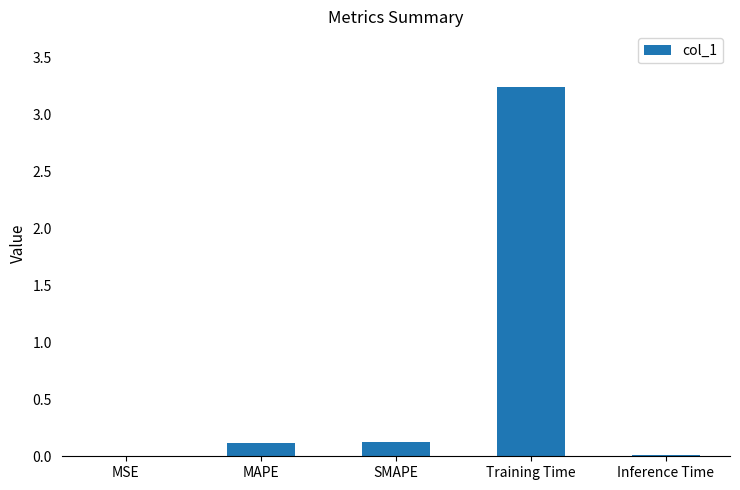

True or false: the data shows 0.1 at SMAPE.

True